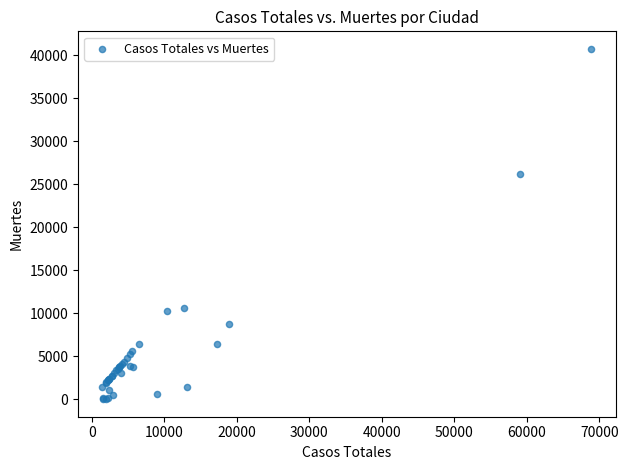

What Y value in the scatter plot is closest to 20383?

26203